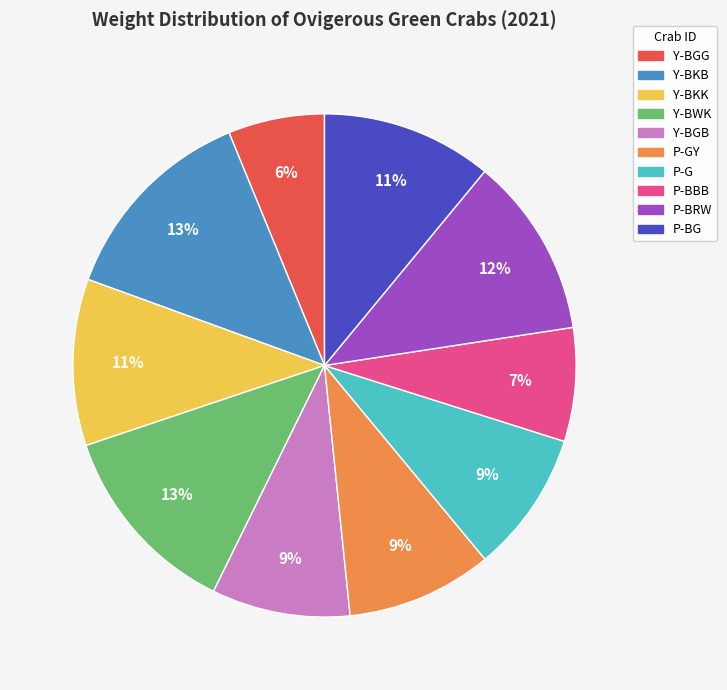

Count the number of slices in the pie.

10